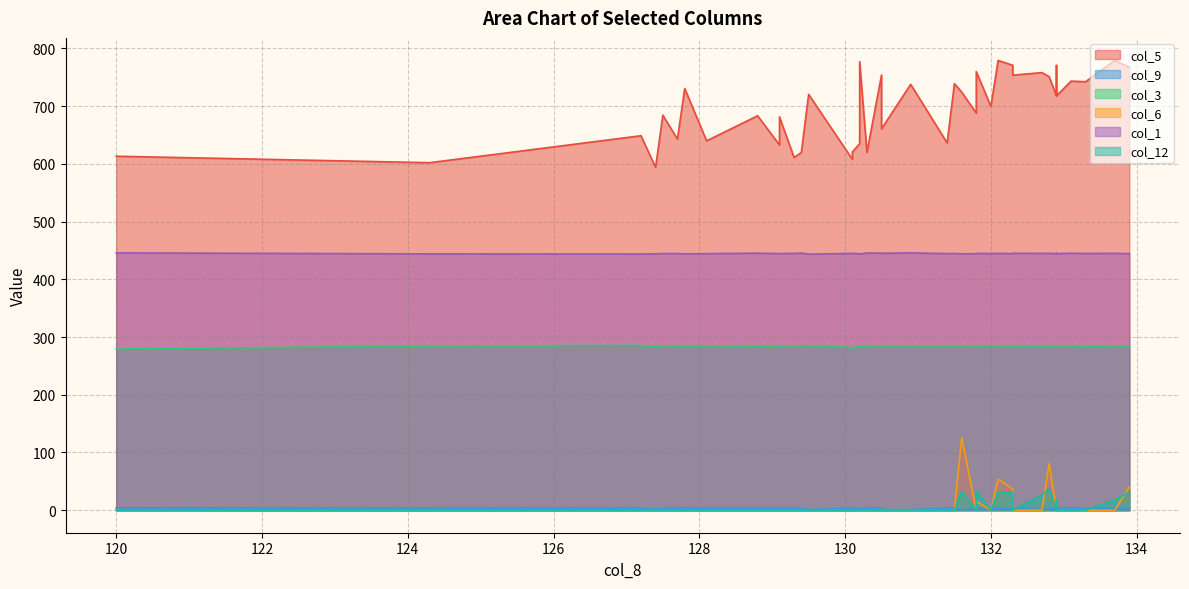

How many lines are shown in the chart?

6